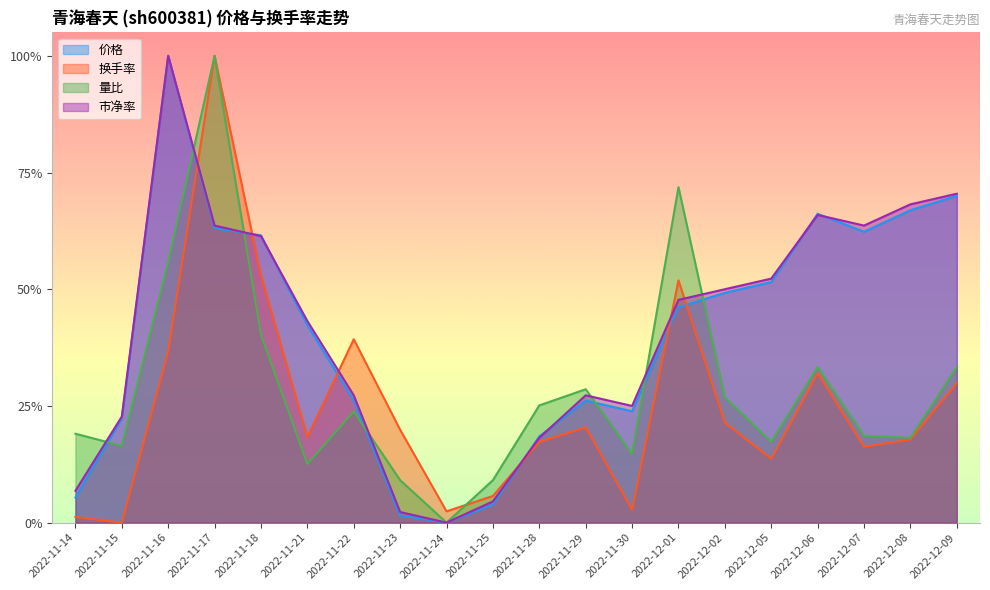

The 量比 series shows 0.4 at 2022-11-18. True or false?

True